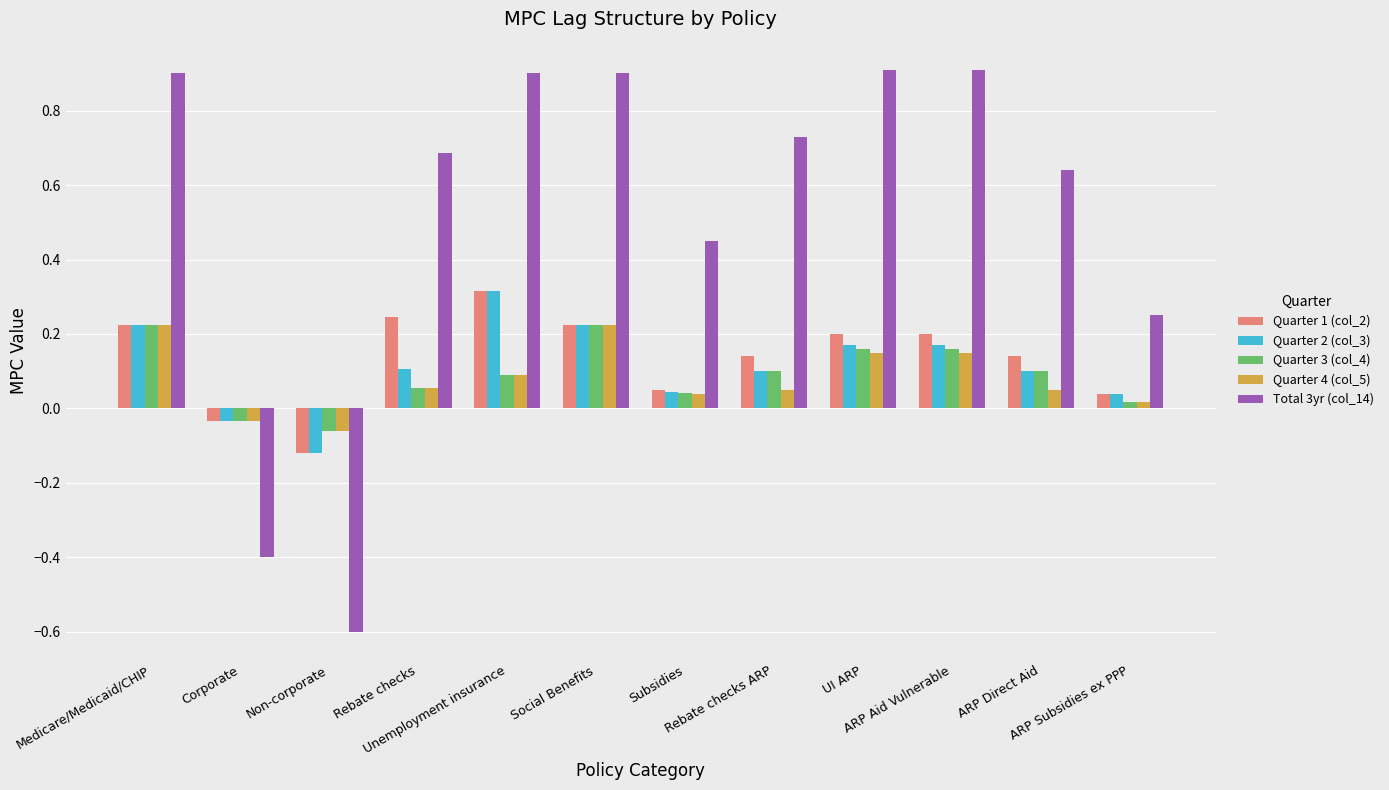

How many bars are there in each group?

5